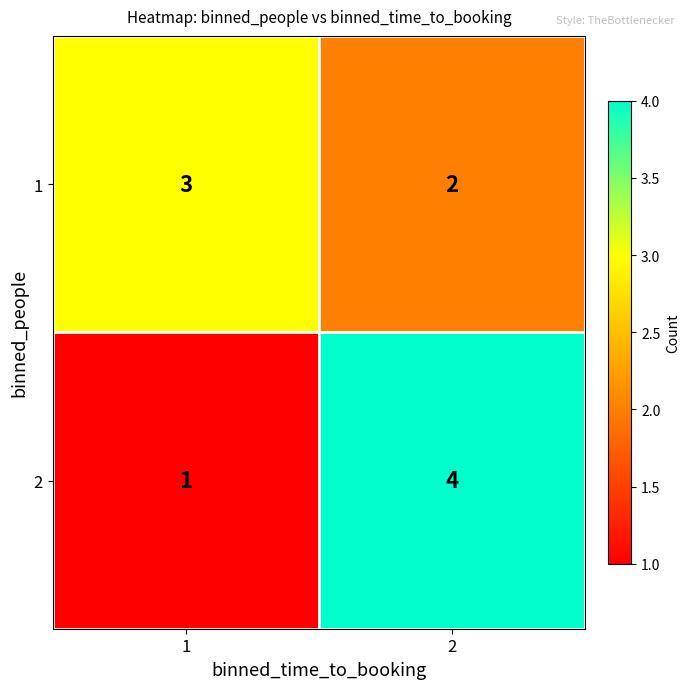

Rank the series at 2 from lowest to highest value.

1, 2